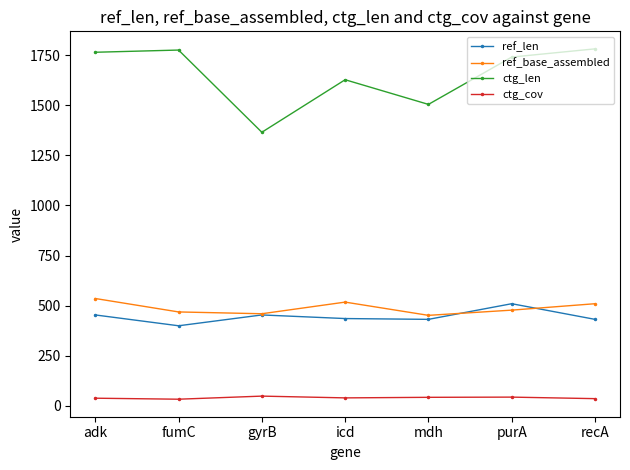

What is the spread (max minus min) of values at adk?

1725.2